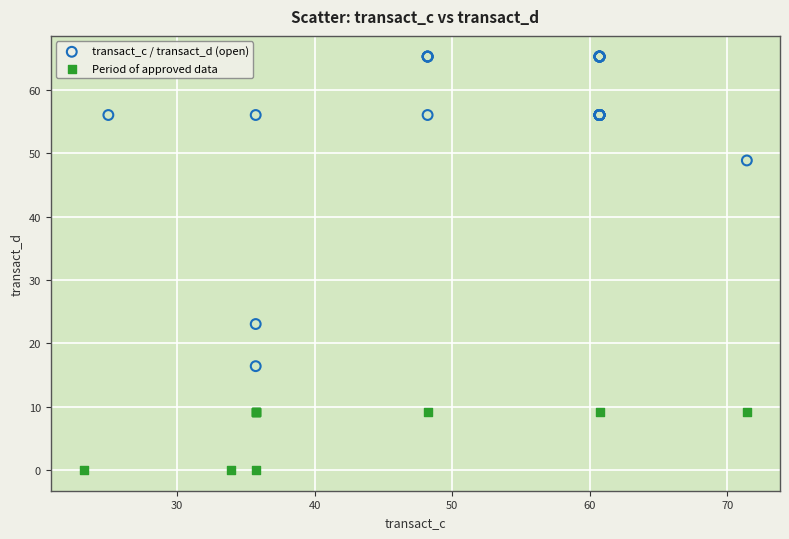

Which series reaches the minimum Y coordinate?

Period of approved data